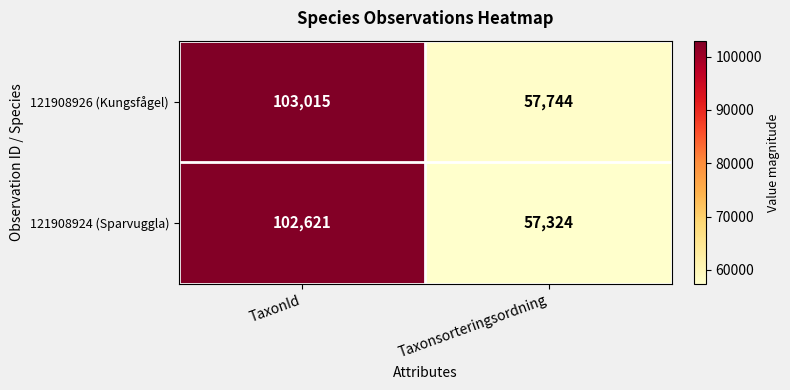

Reading right to left, extract all data points from this chart.

121908926 (Kungsfågel): Taxonsorteringsordning=57744	TaxonId=103015
121908924 (Sparvuggla): Taxonsorteringsordning=57324	TaxonId=102621